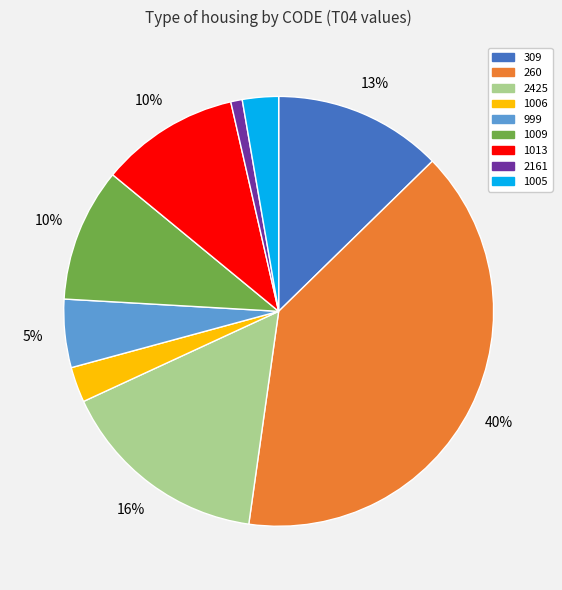

How many segments does this pie chart have?

9